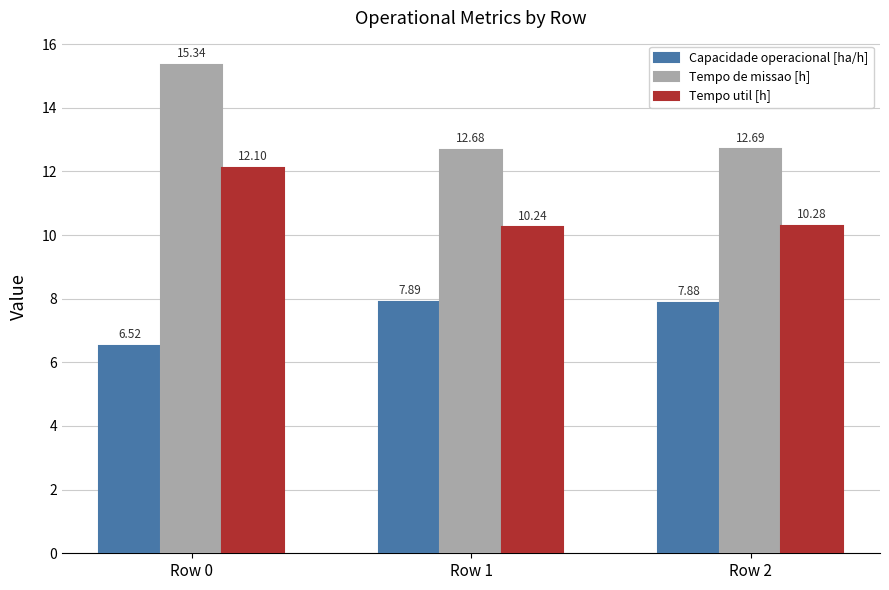

What are all the series names shown in the legend?

Capacidade operacional [ha/h], Tempo de missao [h], Tempo util [h]